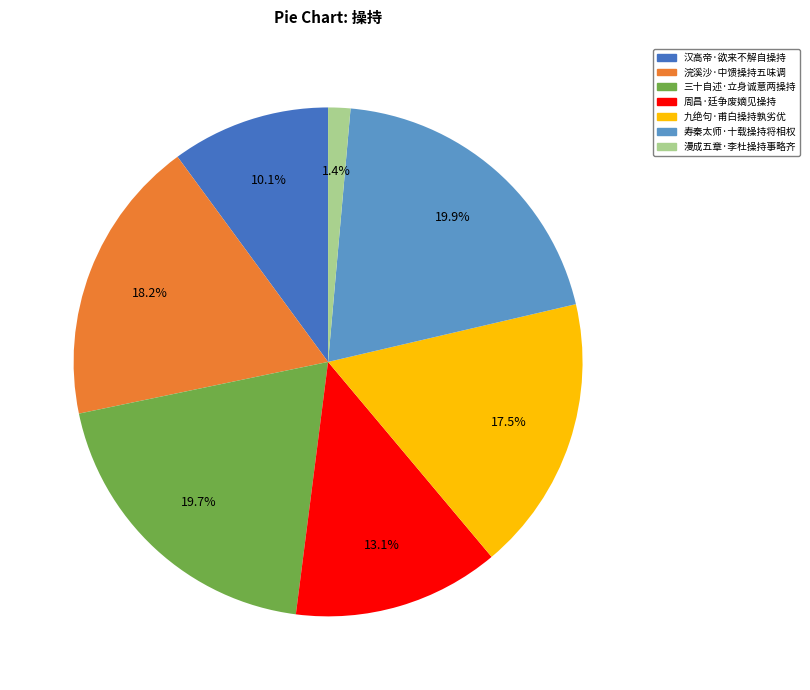

Which slice is the smallest?

漫成五章·李杜操持事略齐